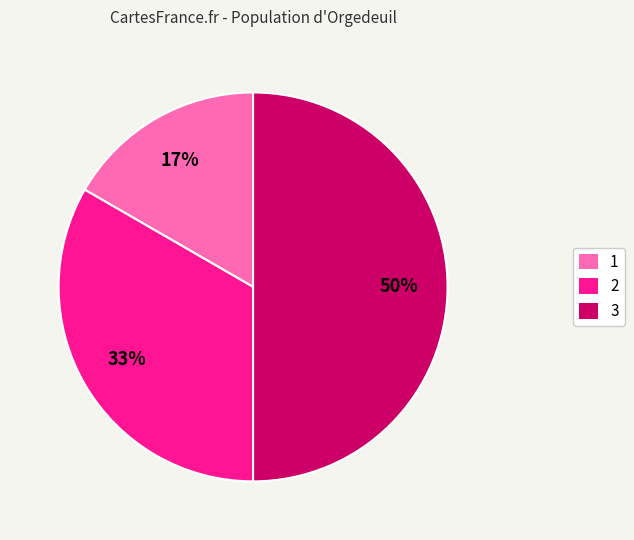

Do 2 and 3 together represent more than half of the pie?

Yes